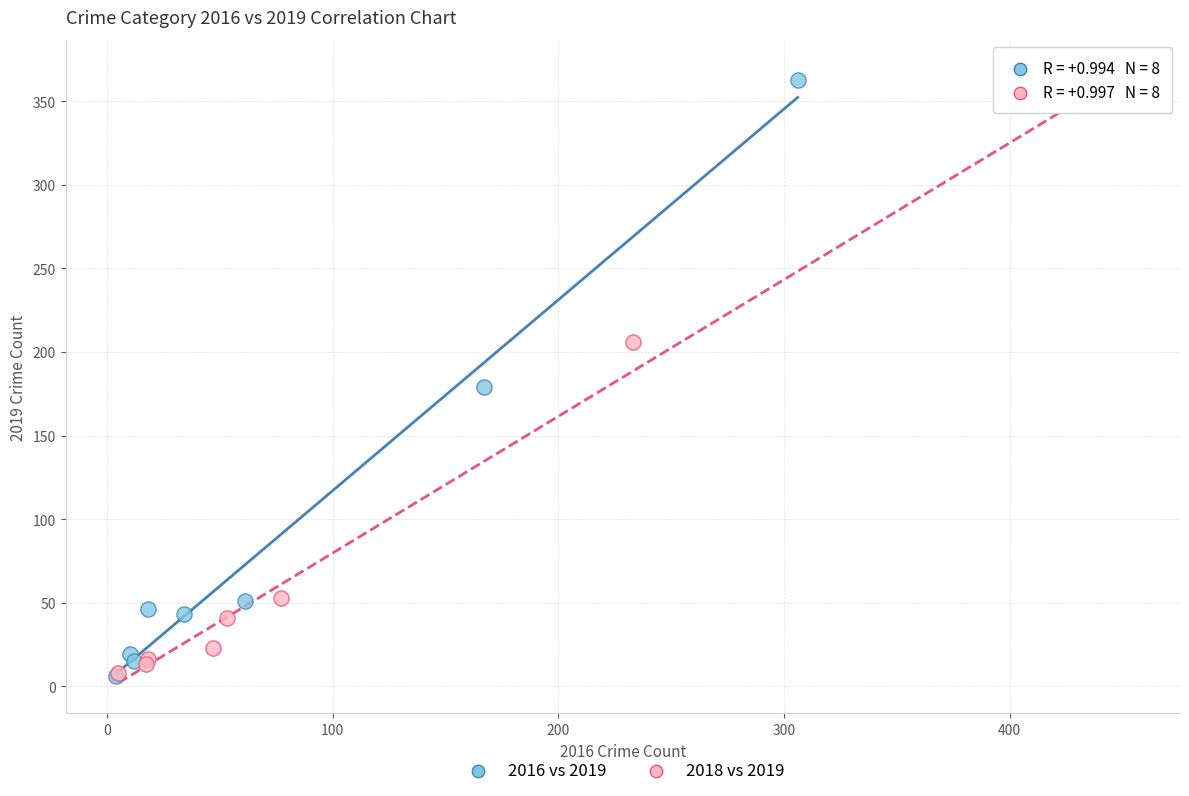

Which series has the widest spread of Y values?

2016 vs 2019